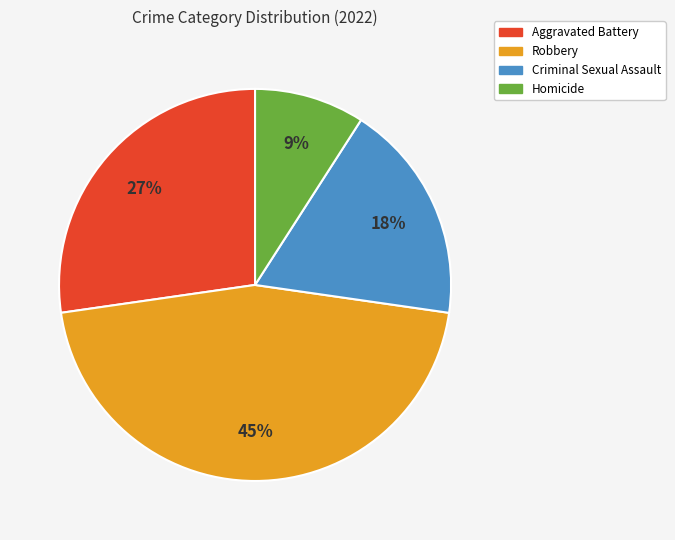

What is the ratio of the value at Robbery to the value at Homicide?

5.0